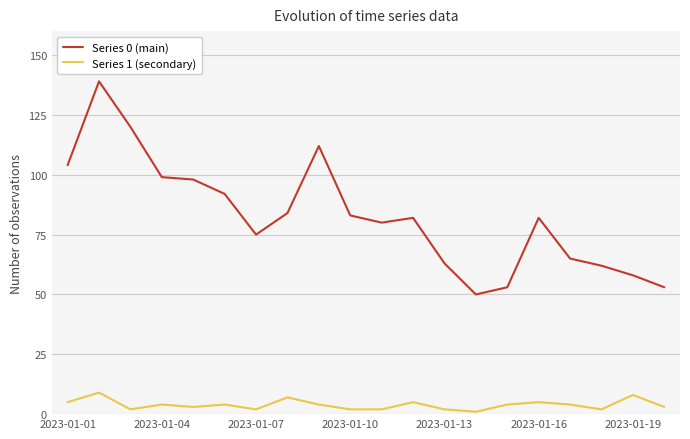

What are all the series names shown in the legend?

Series 0 (main), Series 1 (secondary)